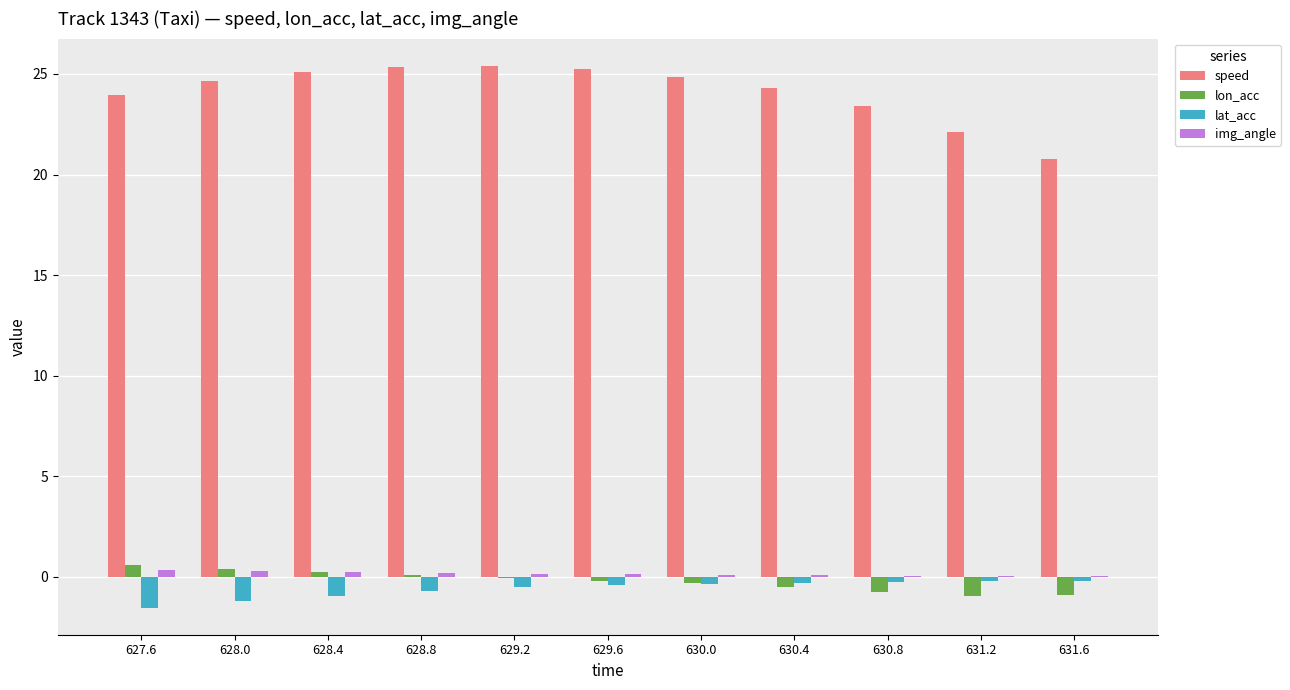

What is the difference between the lon_acc values at 631.6 and 630.0?

0.6